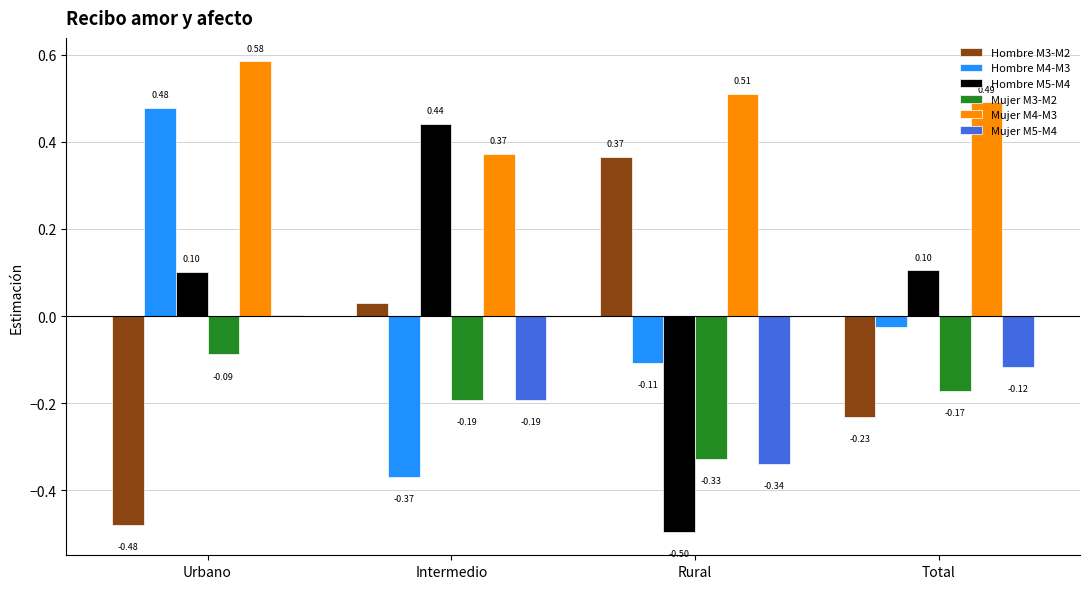

How many Hombre M5-M4 values are between 0 and 1?

3